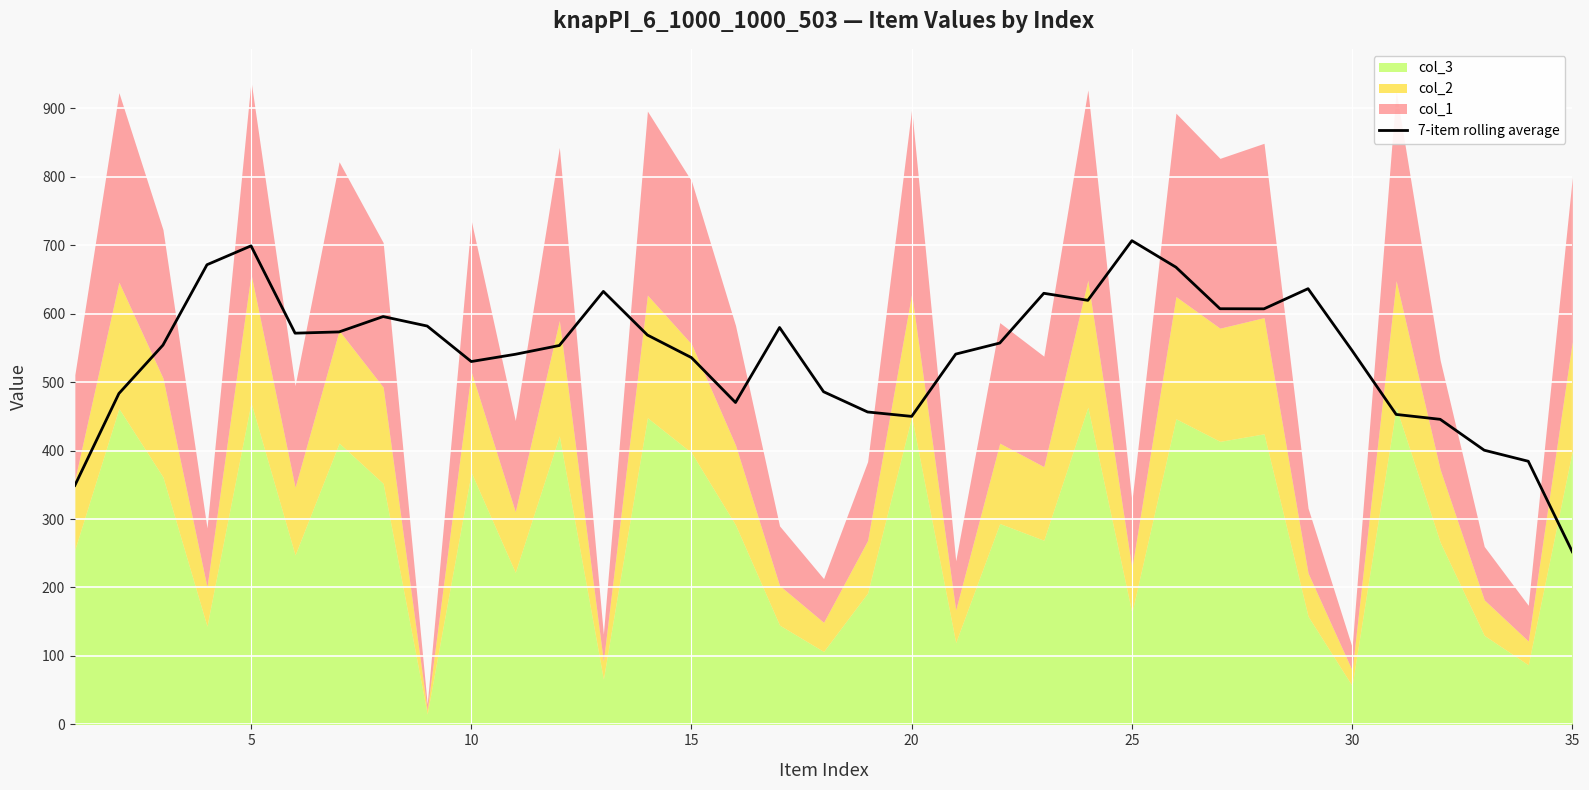

At which label does 7-item rolling average reach its minimum?

35